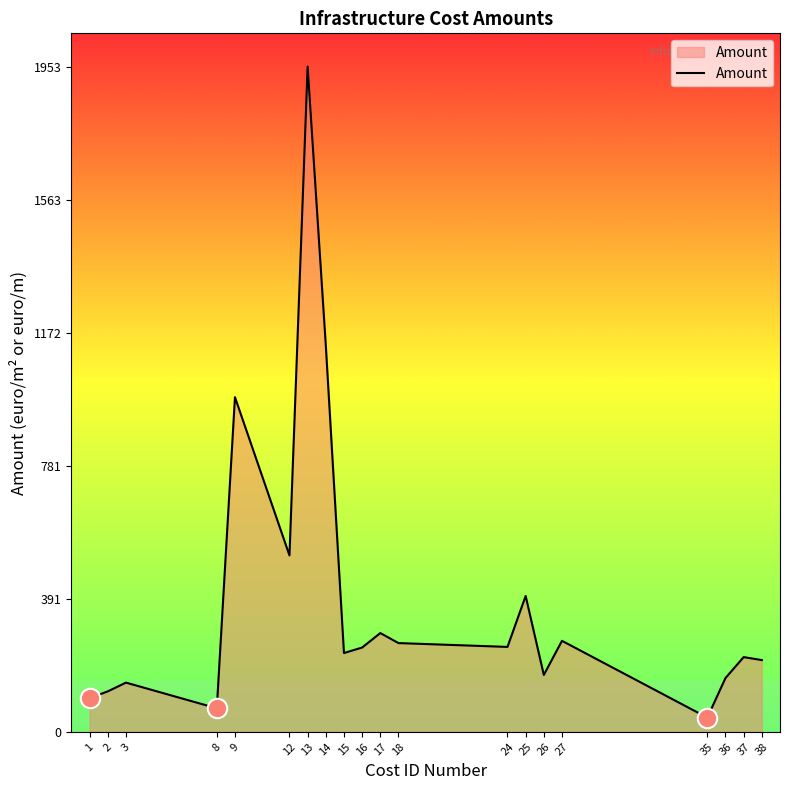

What is the difference between the maximum and minimum values?

1911.7